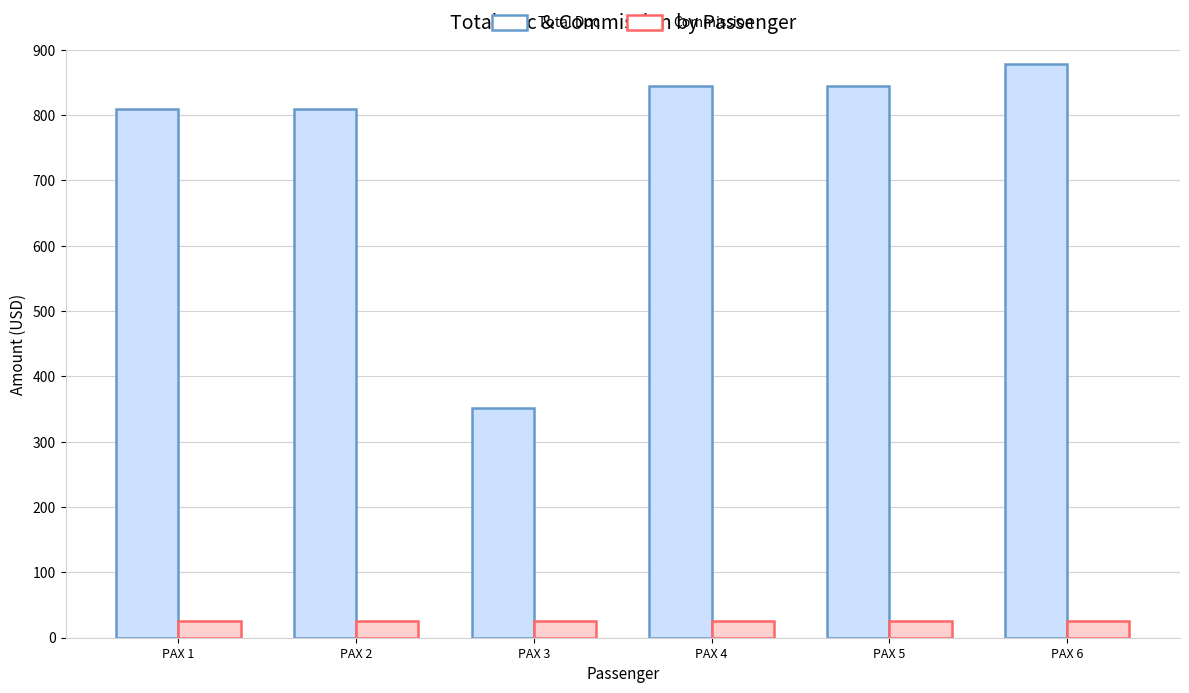

Reading right to left, list all the values displayed in this chart.

Total Doc: PAX 6=879	PAX 5=844	PAX 4=844	PAX 3=351	PAX 2=809	PAX 1=809
Commission: PAX 6=25	PAX 5=25	PAX 4=25	PAX 3=25	PAX 2=25	PAX 1=25